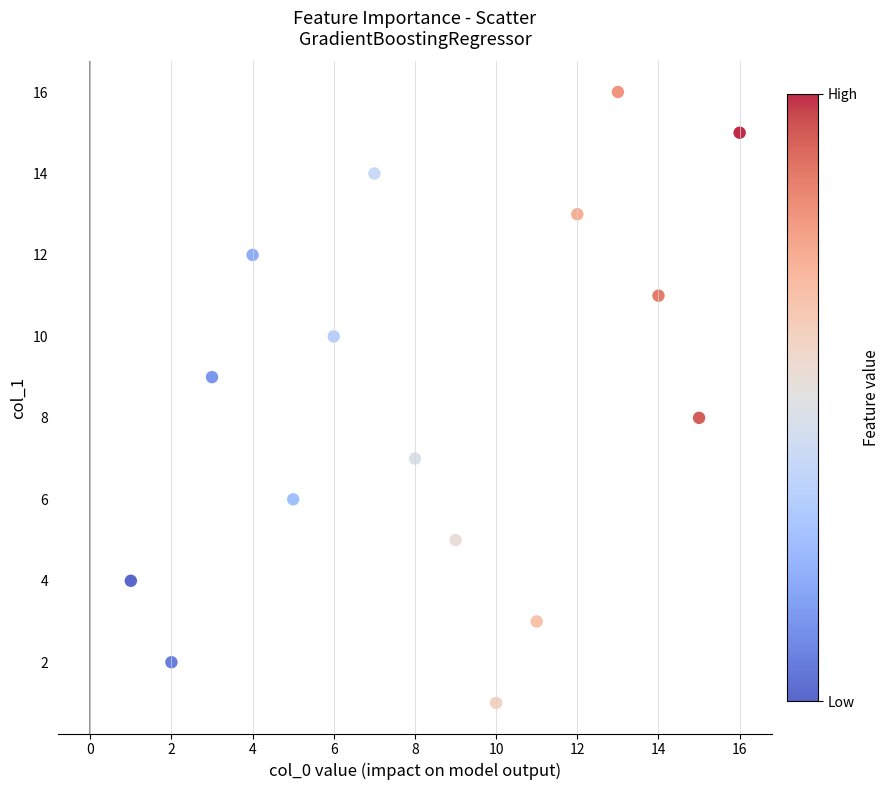

What is the range of X values (max minus min)?

15